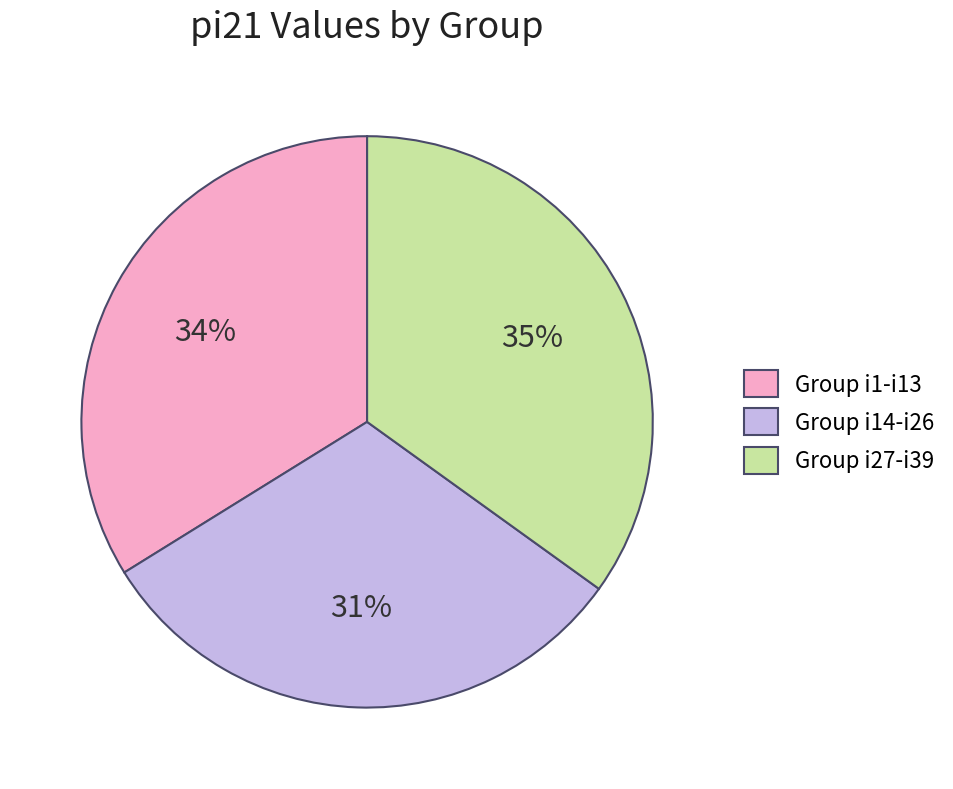

The Group i14-i26 slice represents 31% of the pie. True or false?

True